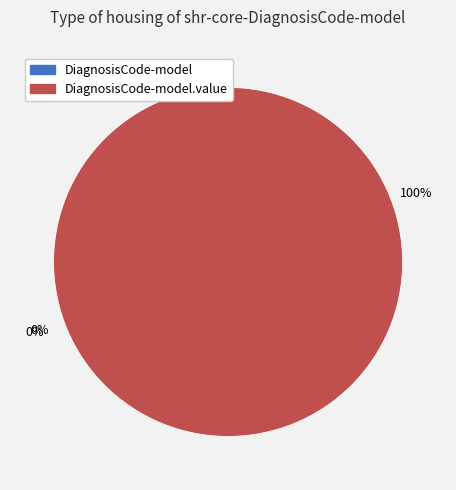

Which slice represents more than half of the pie?

shr-core-DiagnosisCode-model.value